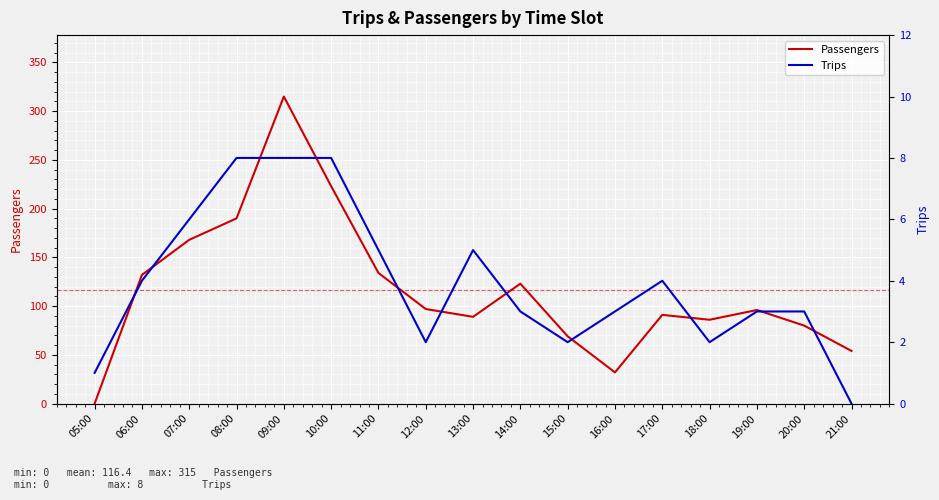

The value of Trips at 11:00 is 5. True or false?

True